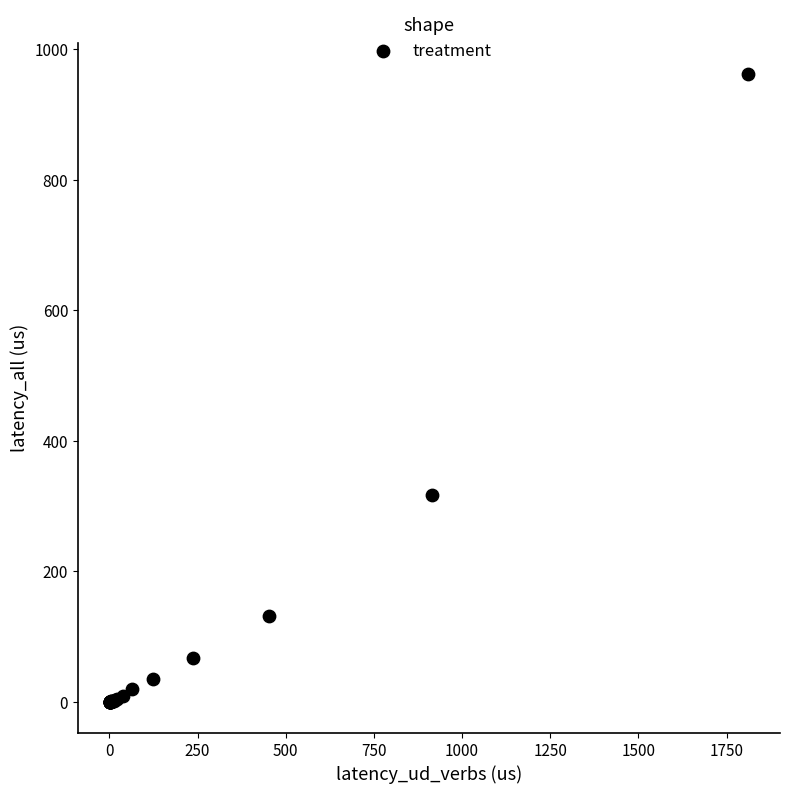

What Y value in the scatter plot is closest to 480?

316.1